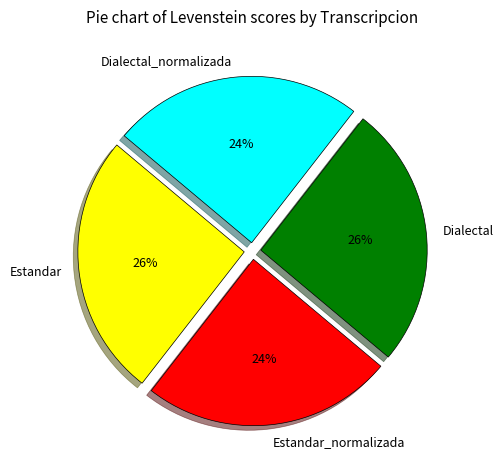

Is it true that Estandar is 19% of the pie?

False